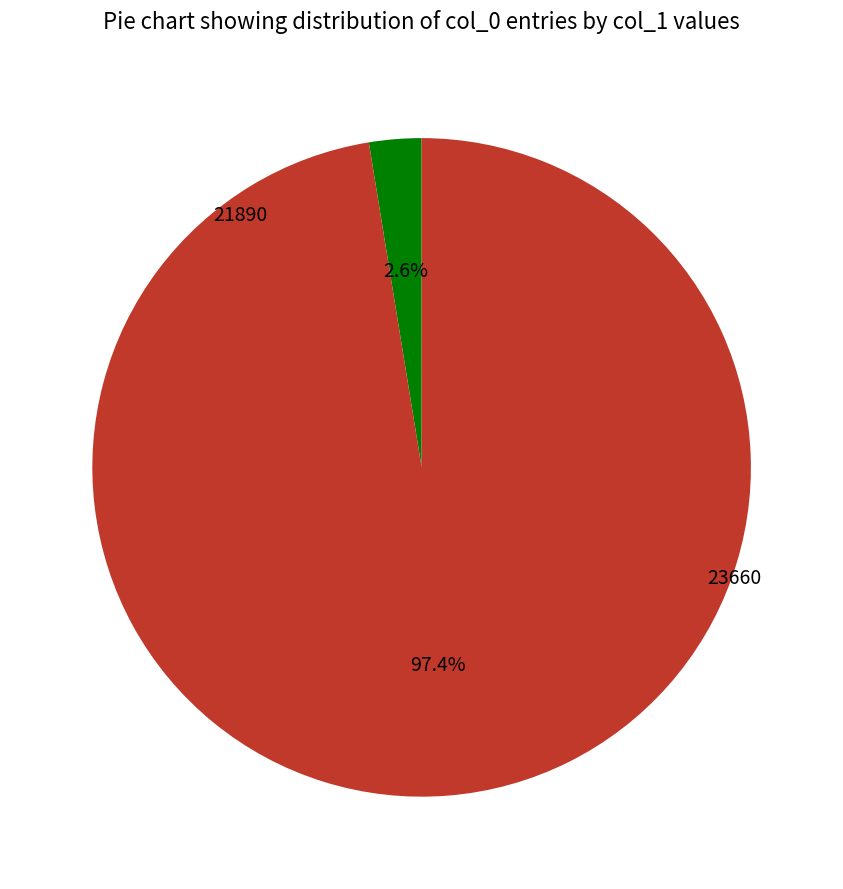

Between 21890 and 23660, which is larger?

23660